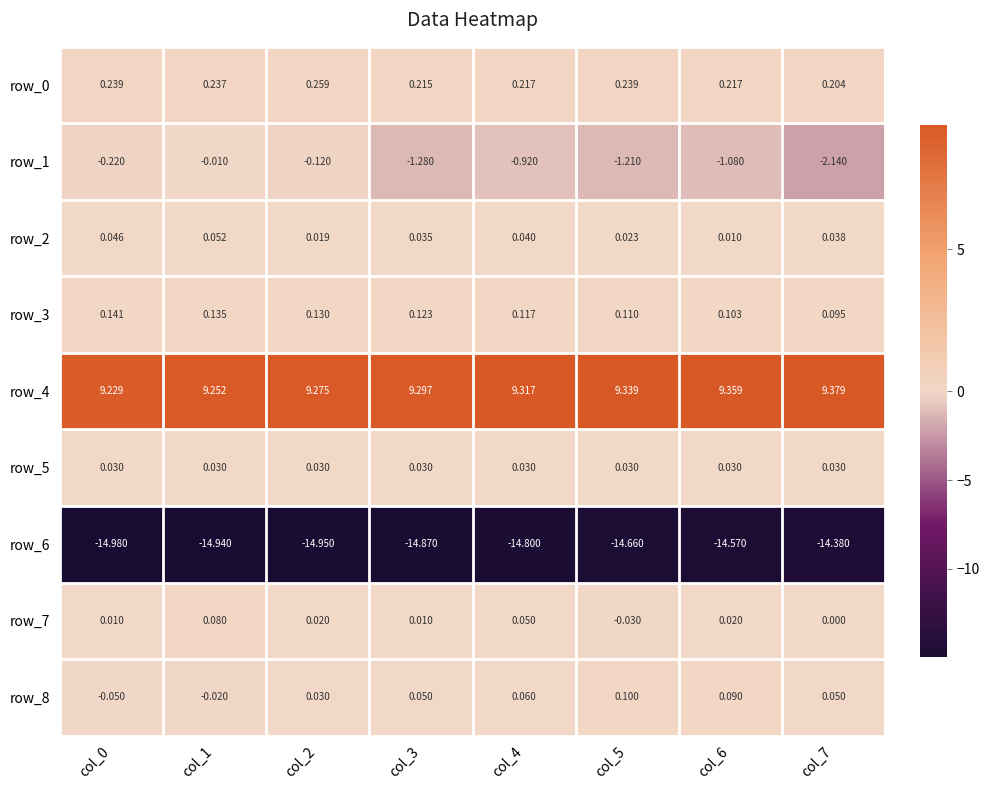

Is the value of row_0 at col_1 greater than the value of row_8 at col_6?

Yes